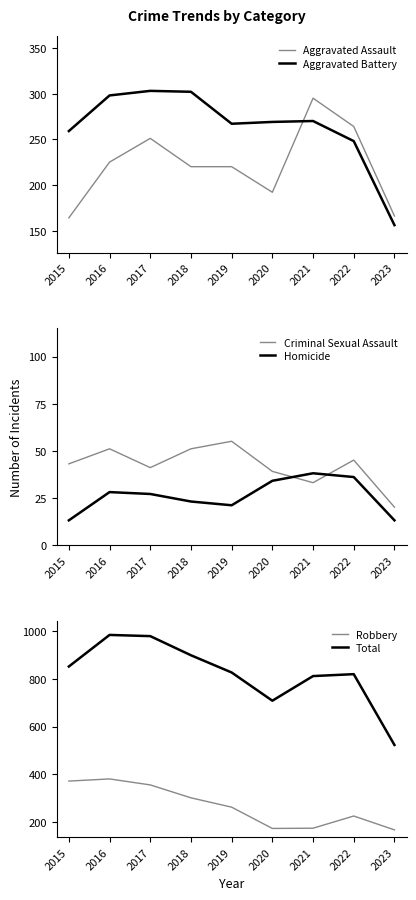

Reading left to right, transcribe all the data shown in this chart.

Aggravated Assault: 164	225	251	220	220	192	295	264	166
Aggravated Battery: 259	298	303	302	267	269	270	248	156
Criminal Sexual Assault: 43	51	41	51	55	39	33	45	20
Homicide: 13	28	27	23	21	34	38	36	13
Robbery: 372	381	356	302	263	174	175	226	168
Total: 851	983	978	898	826	708	811	819	523